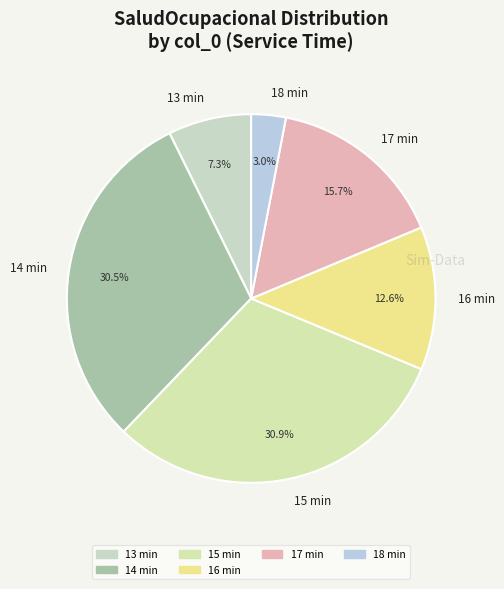

How many segments does this pie chart have?

6